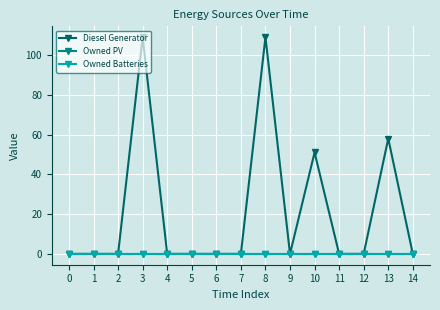

The Diesel Generator series shows 33 at 10. True or false?

False